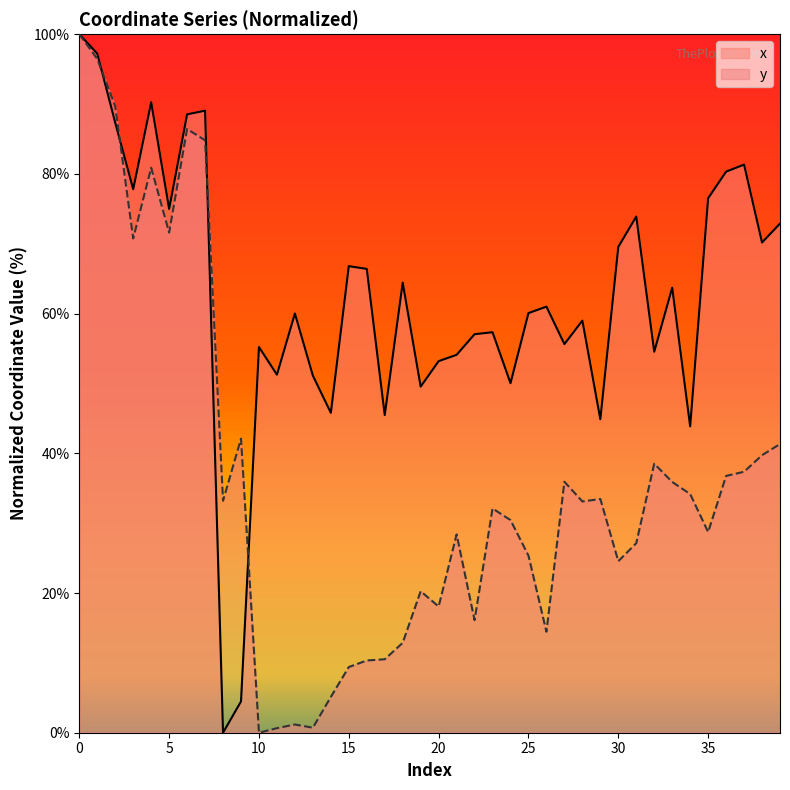

Is it true that y equals 9.8 at 38?

False